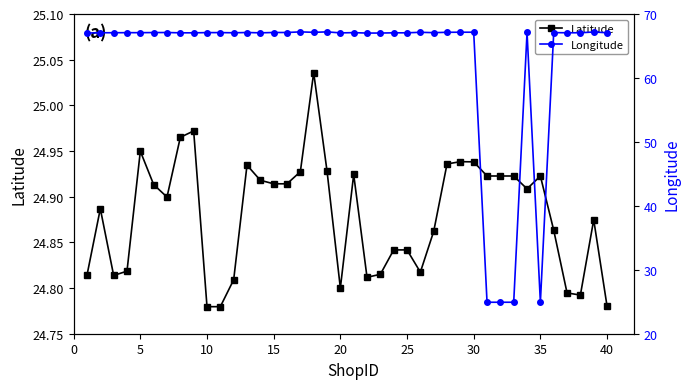

How many interior local valleys does the Longitude series have?

9